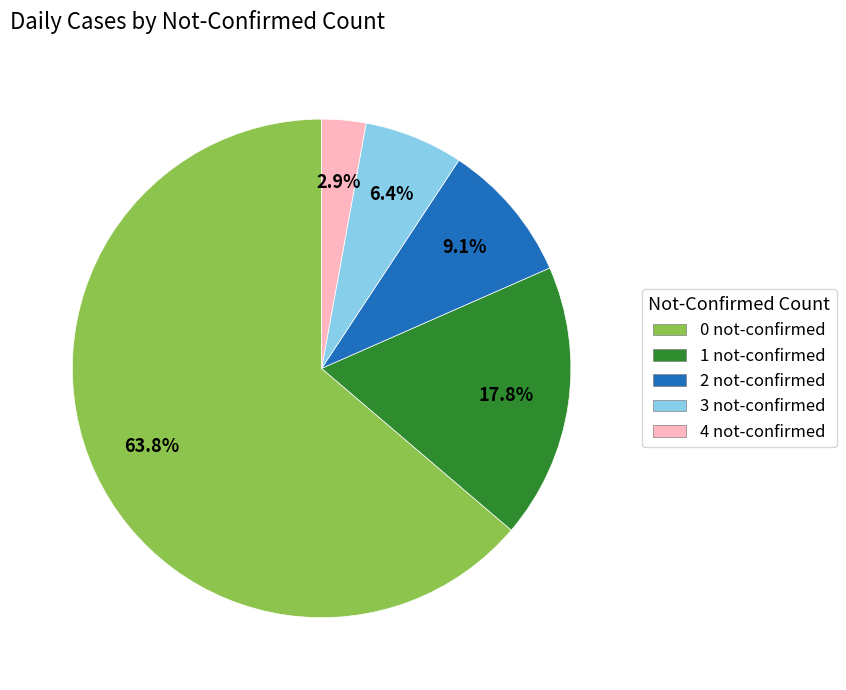

Between 1 not-confirmed and 2 not-confirmed, which is larger?

1 not-confirmed